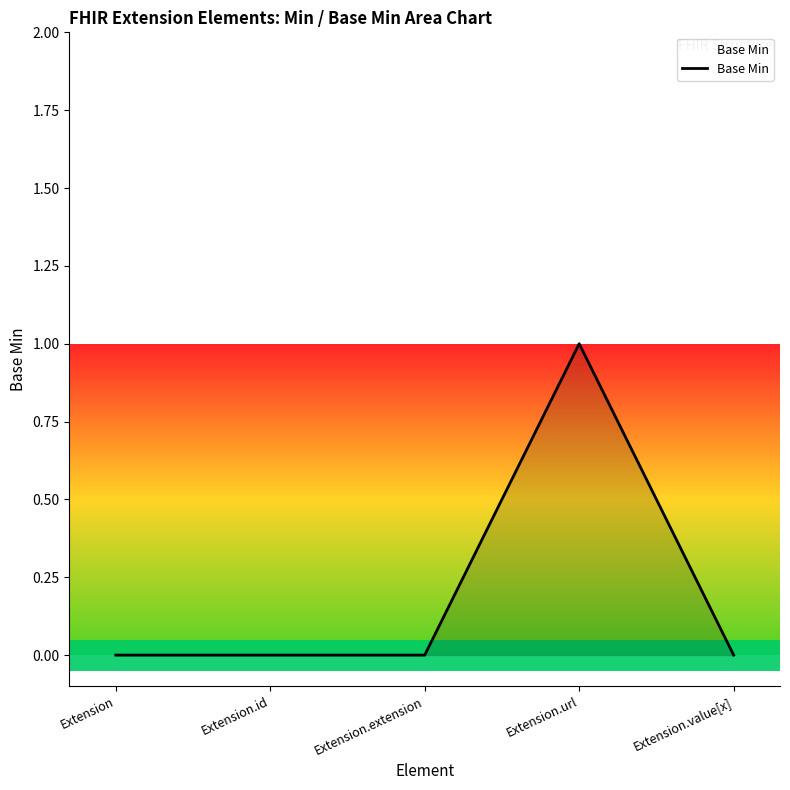

What value does the data have at Extension.url?

1